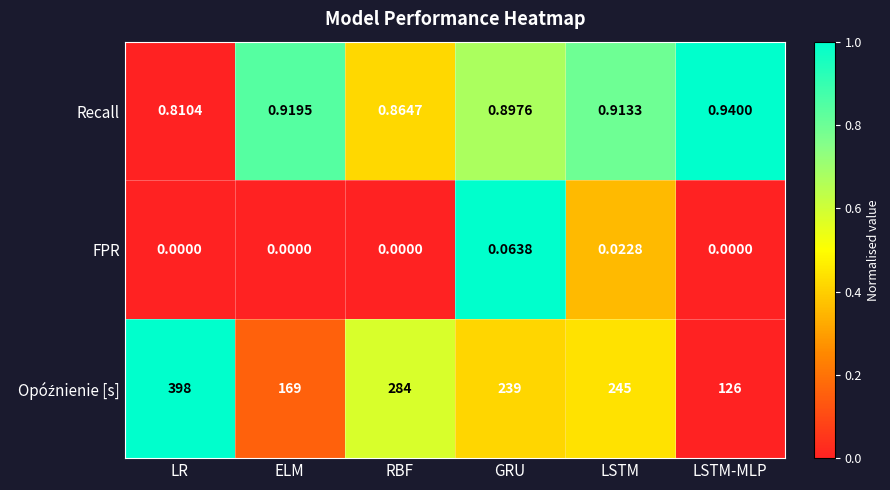

At which category is the sum across all series the highest?

LR